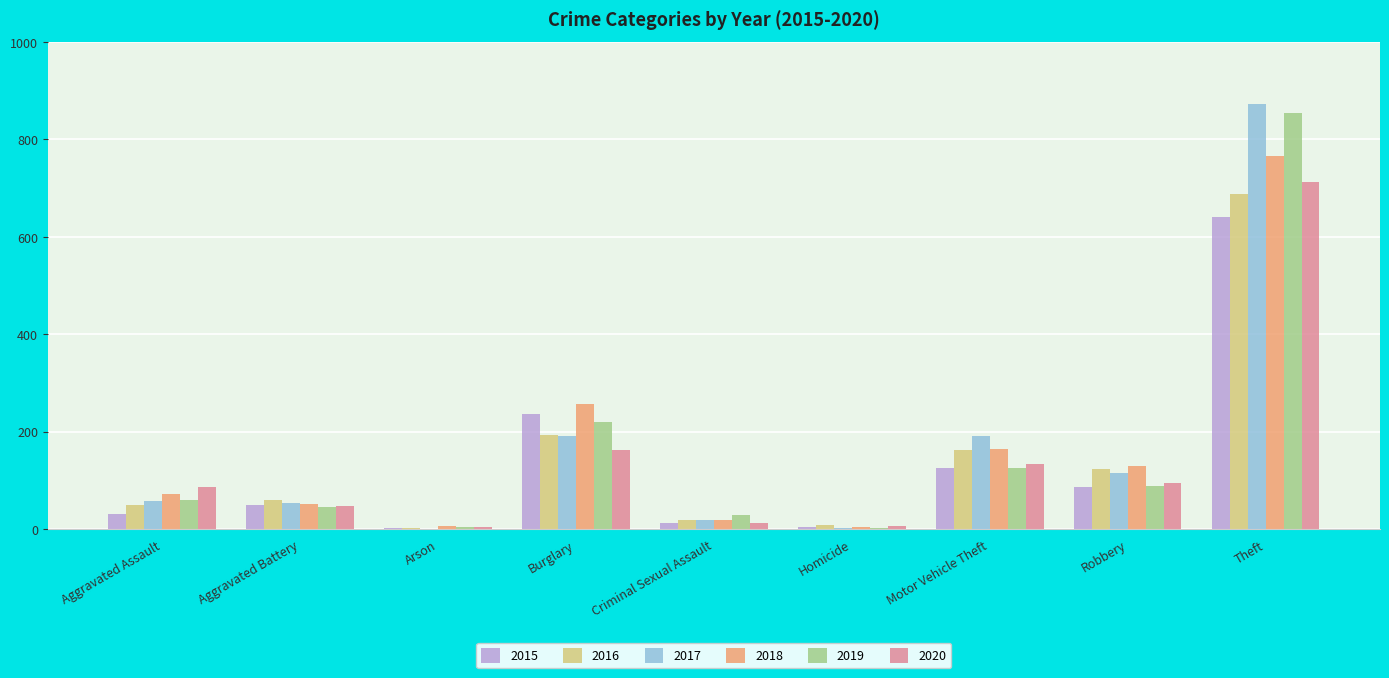

Which series has the widest spread of values?

2017